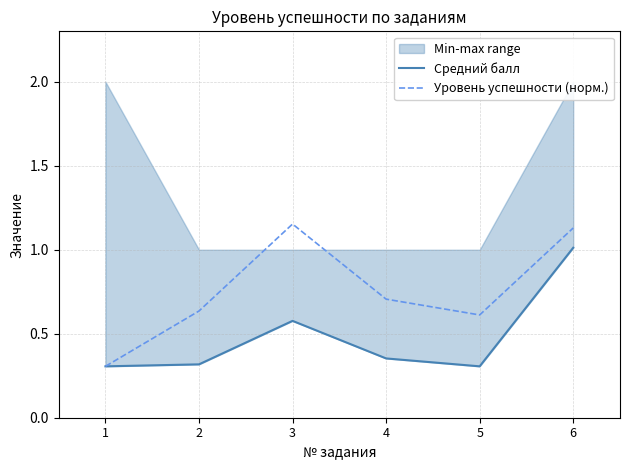

Which series has the largest total across all categories?

Уровень успешности (норм.)